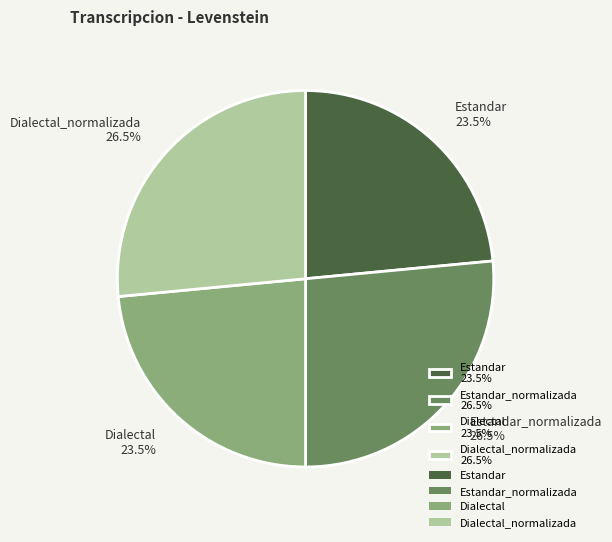

Count the number of slices in the pie.

4